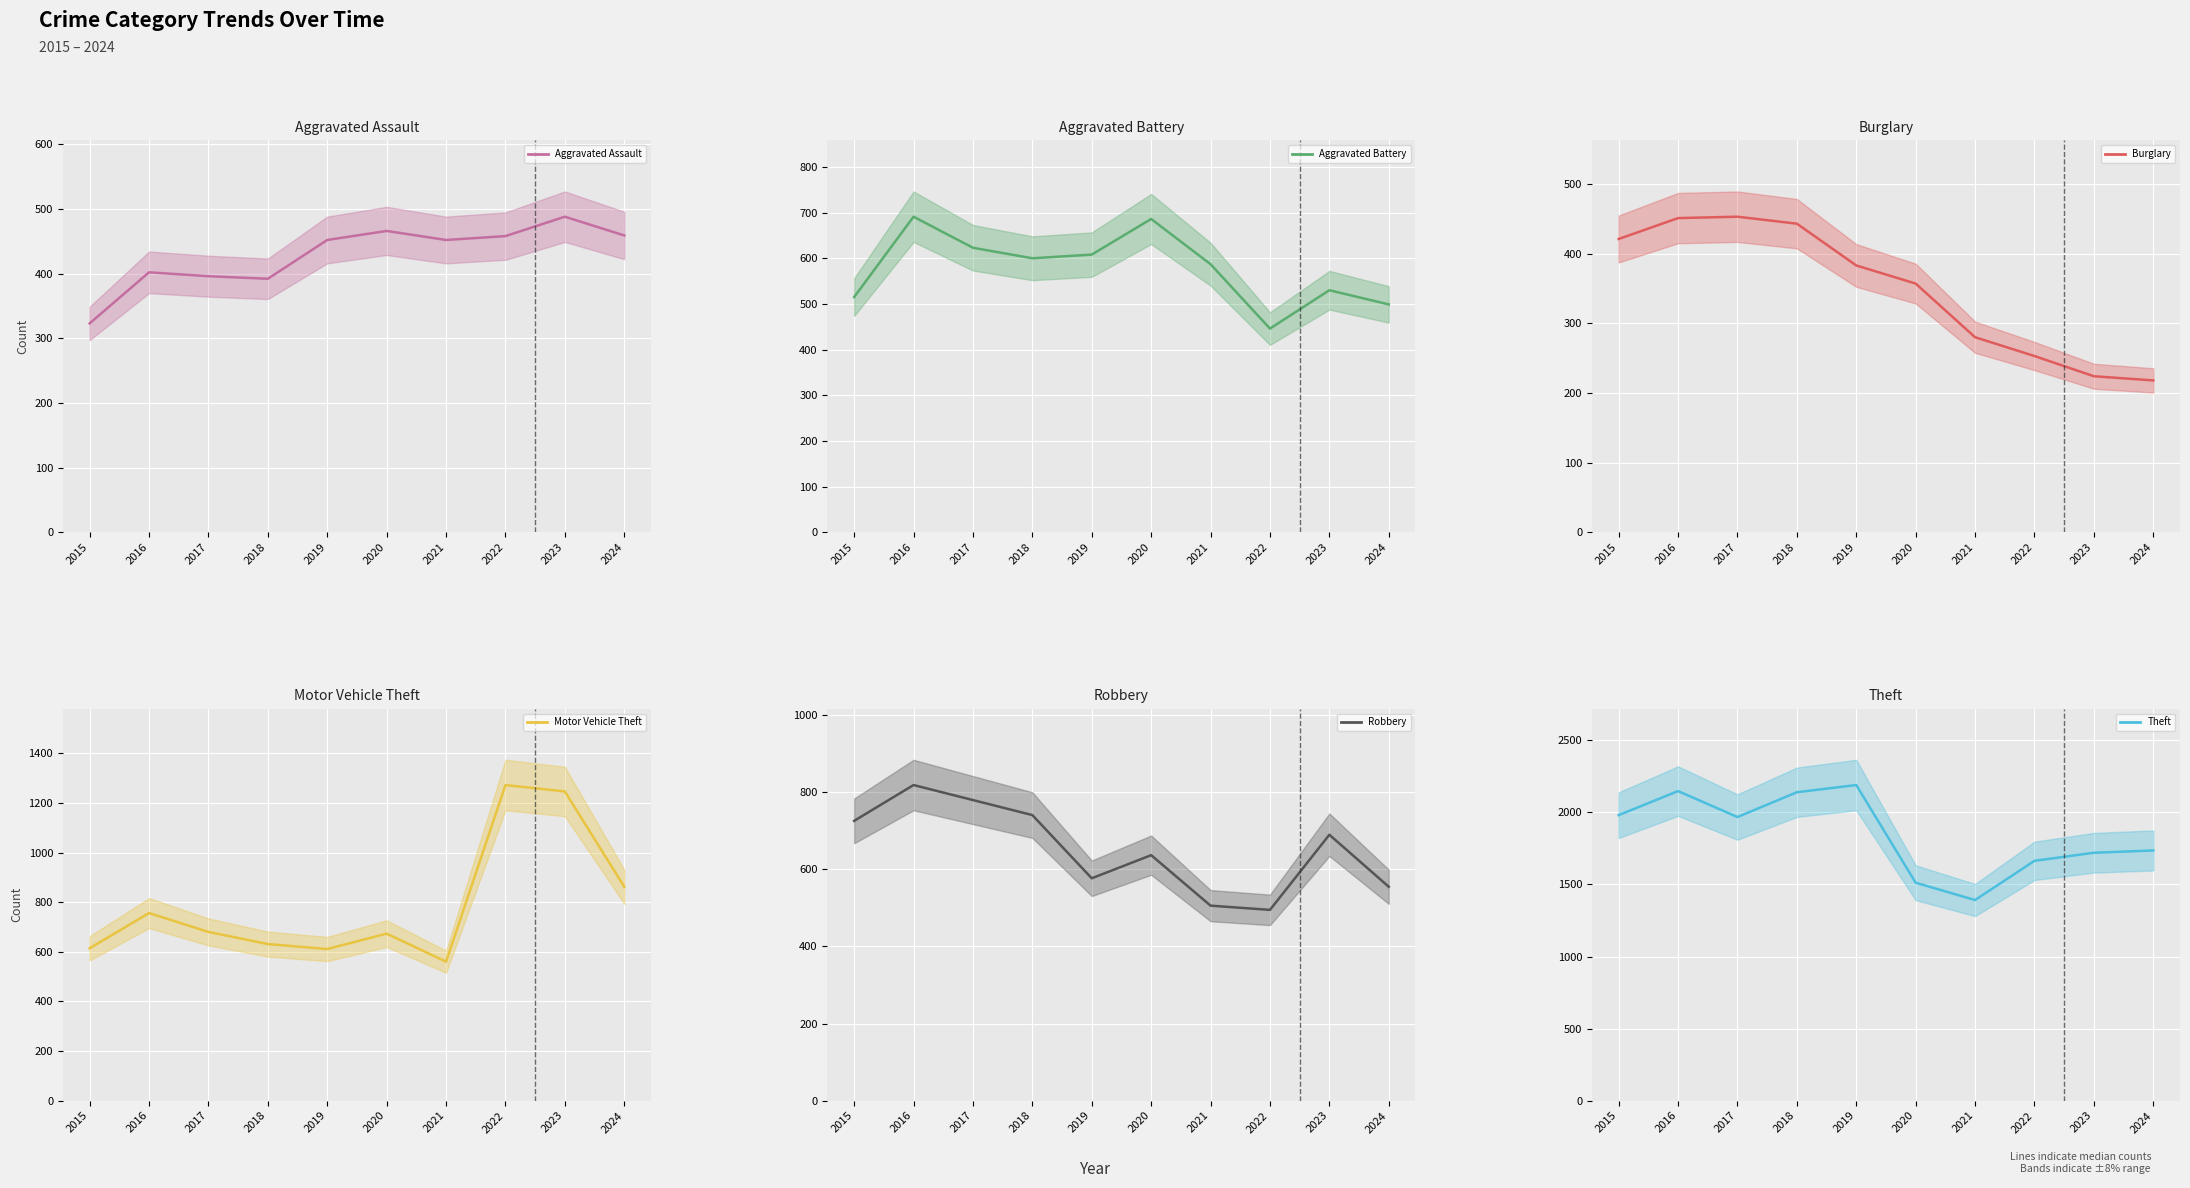

True or false: Robbery and Burglary intersect in this chart.

False